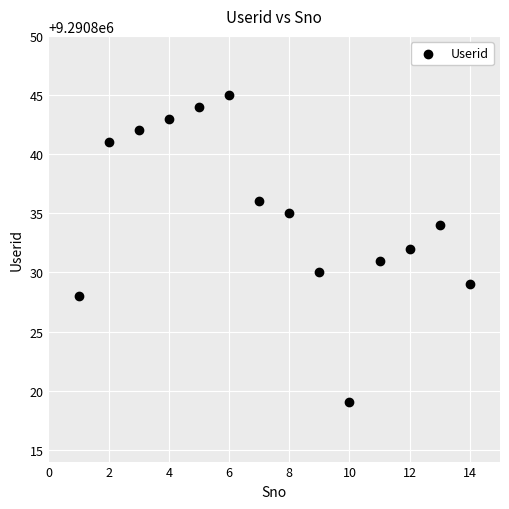

What is the range of X values (max minus min)?

13